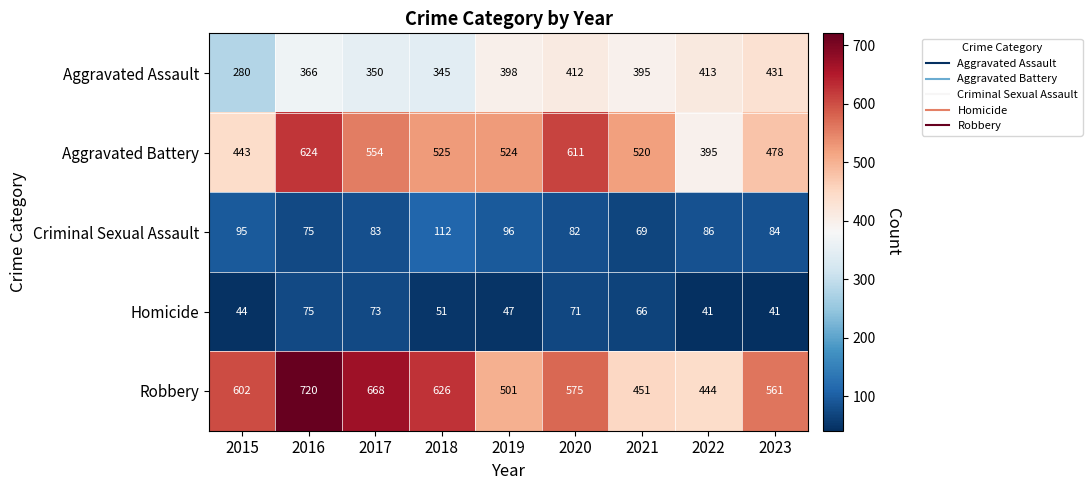

At which label does Robbery first exceed 575?

2015